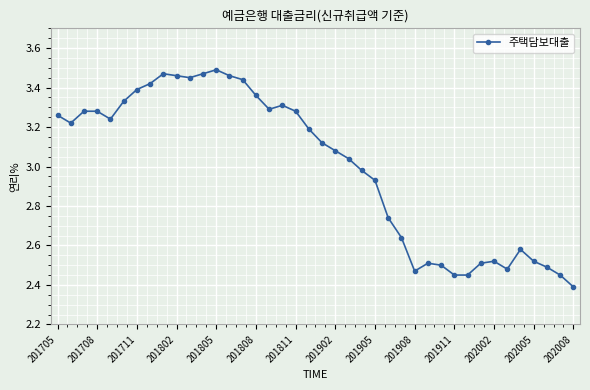

How many data points are less than 3?

17